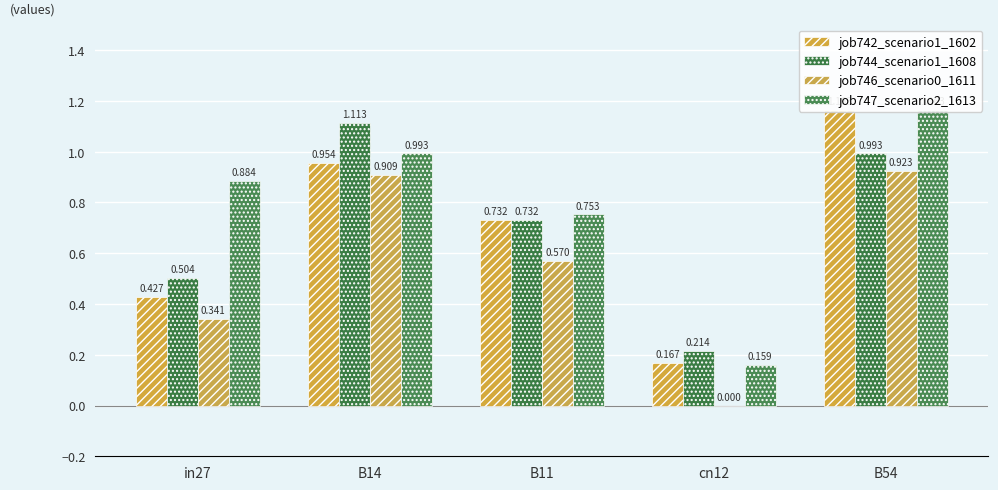

Reading left to right, list all the values displayed in this chart.

job742_scenario1_1602: 0.4	1.0	0.7	0.2	1.2
job744_scenario1_1608: 0.5	1.1	0.7	0.2	1.0
job746_scenario0_1611: 0.3	0.9	0.6	0.0	0.9
job747_scenario2_1613: 0.9	1.0	0.8	0.2	1.2